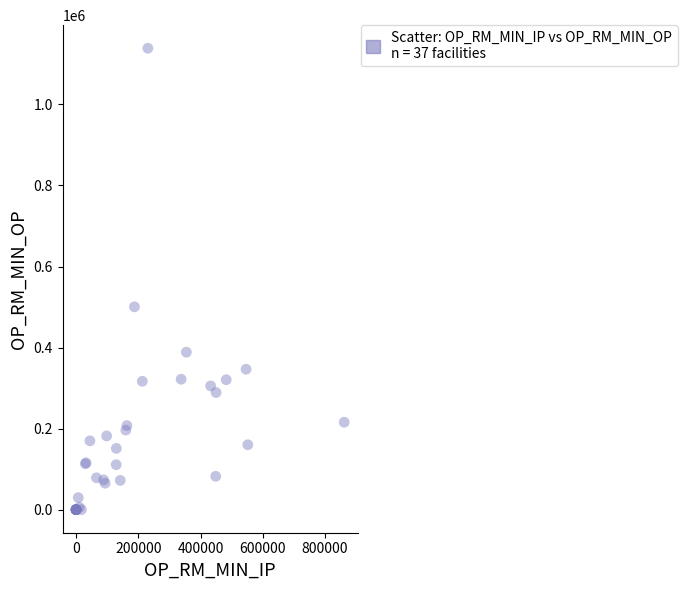

What Y value in the scatter plot is closest to 569322?

500527